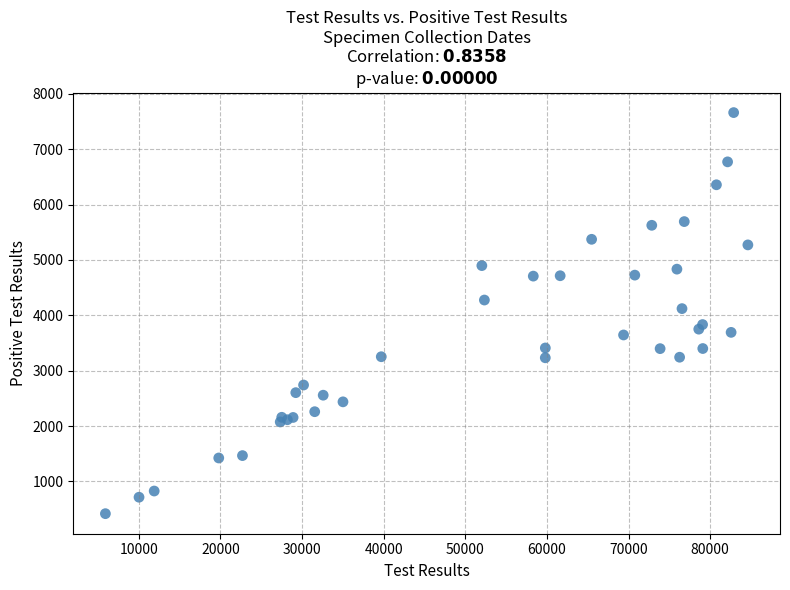

What Y value in the scatter plot is closest to 4039?

4121